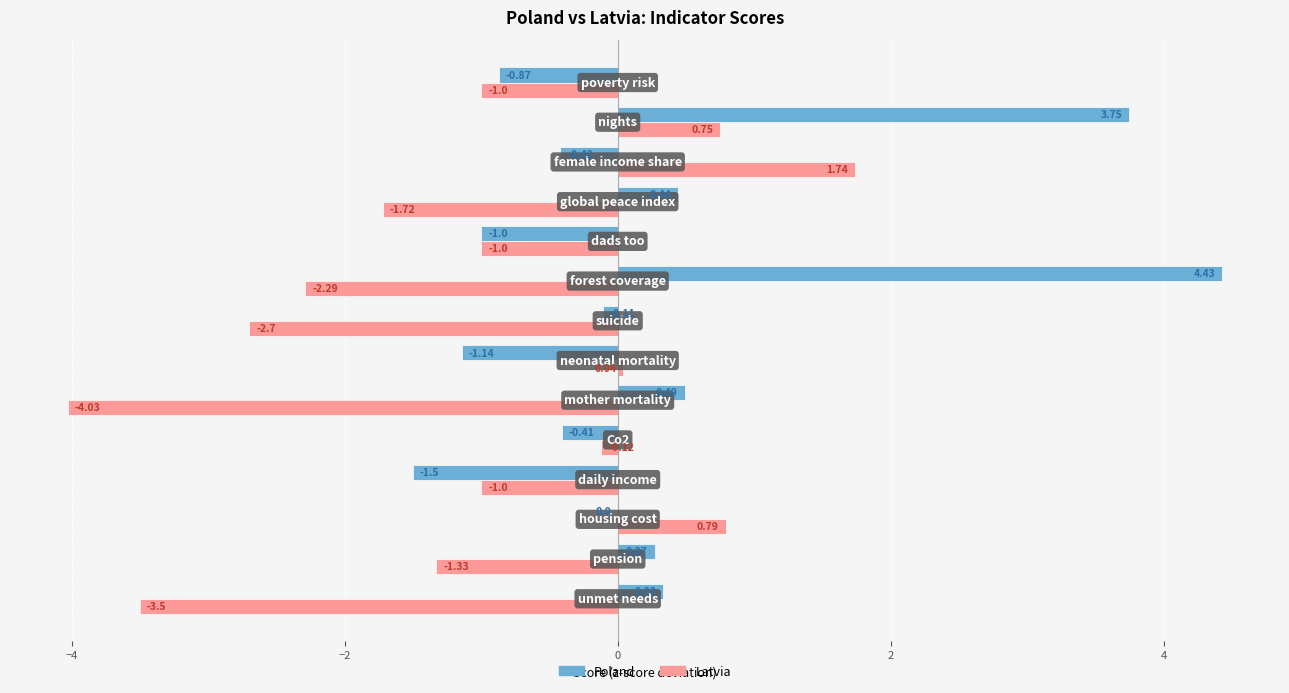

What is the sum of all Poland values?

4.3